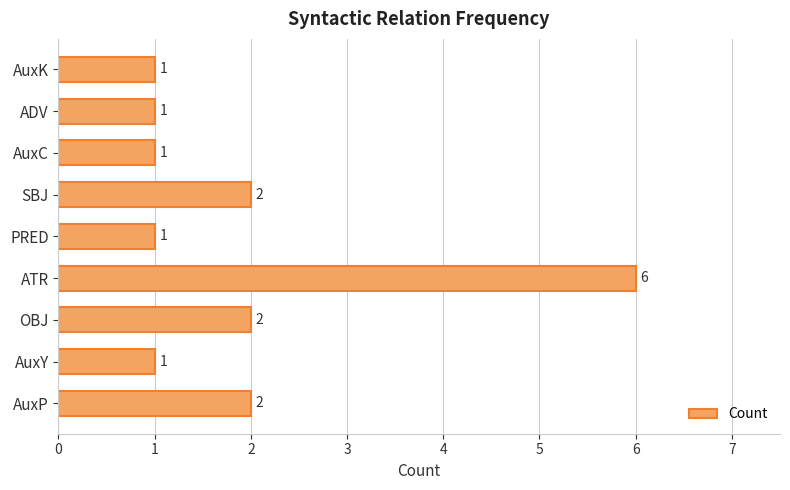

Is it true that the value at AuxC is 1?

True